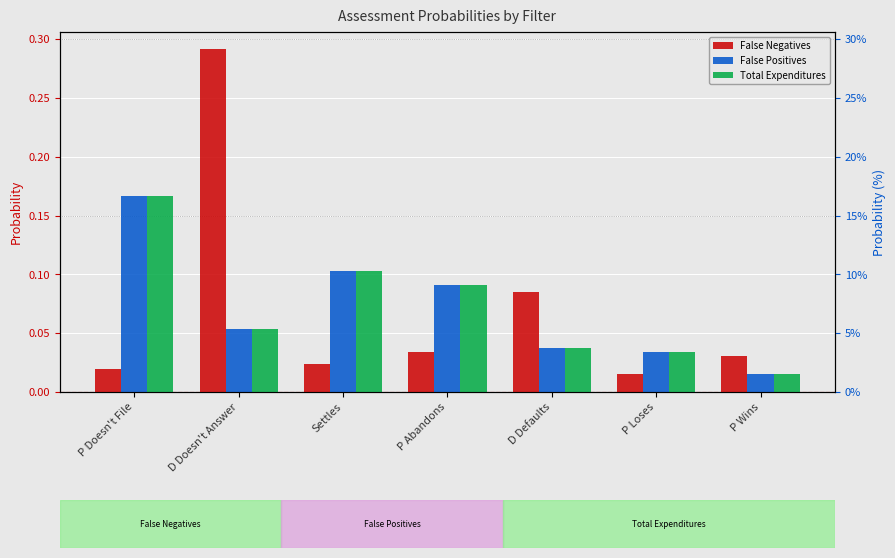

What is the difference between the Total Expenditures values at Settles and P Doesn't File?

0.1